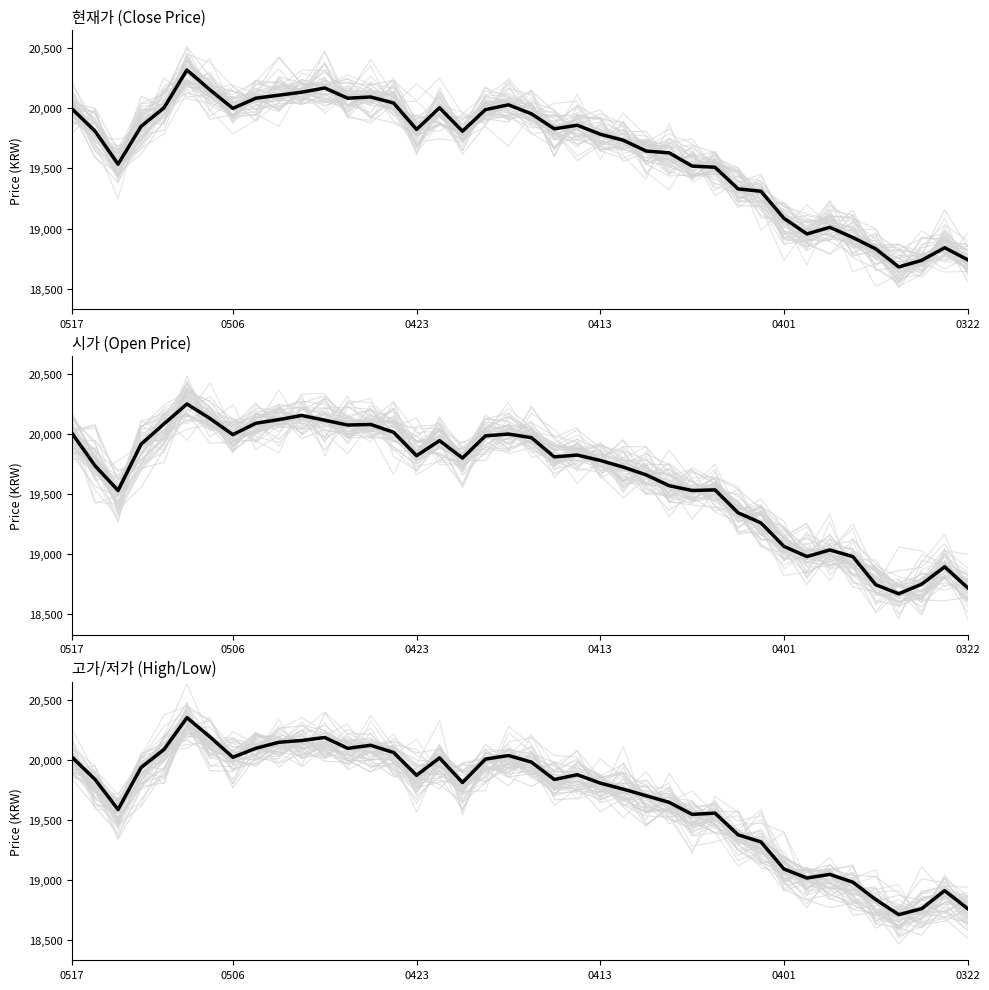

The value of 고가 at 11 is 29004. True or false?

False